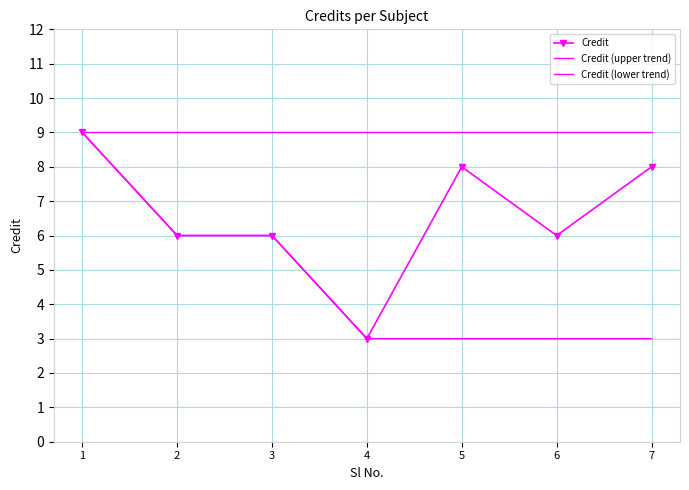

True or false: Credit (lower trend) and Credit (upper trend) intersect in this chart.

False